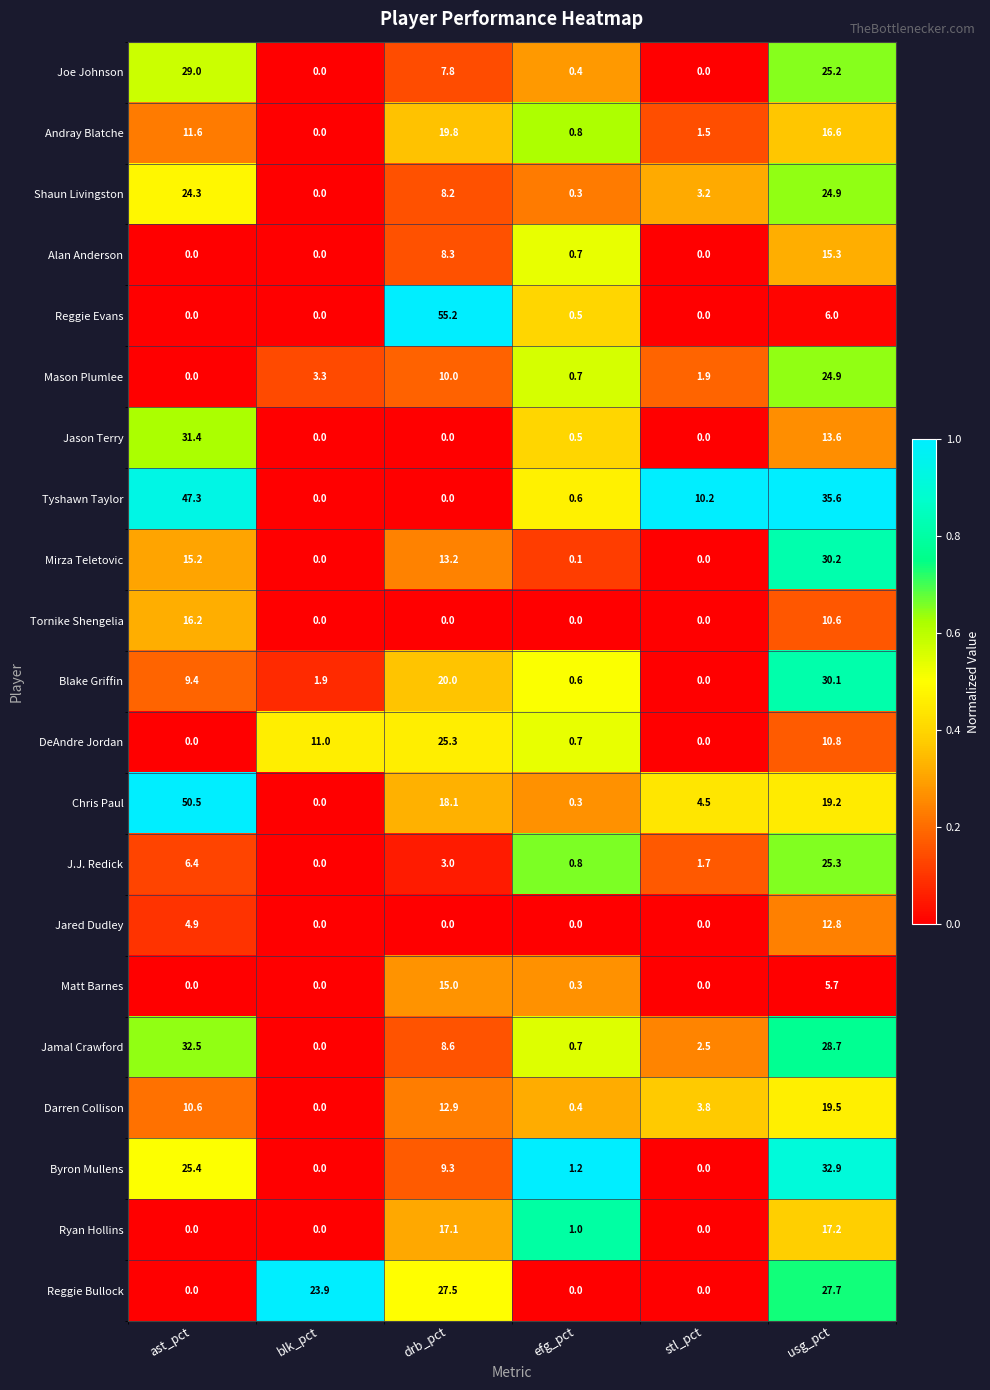

Which label corresponds to the largest value in the chart?

drb_pct